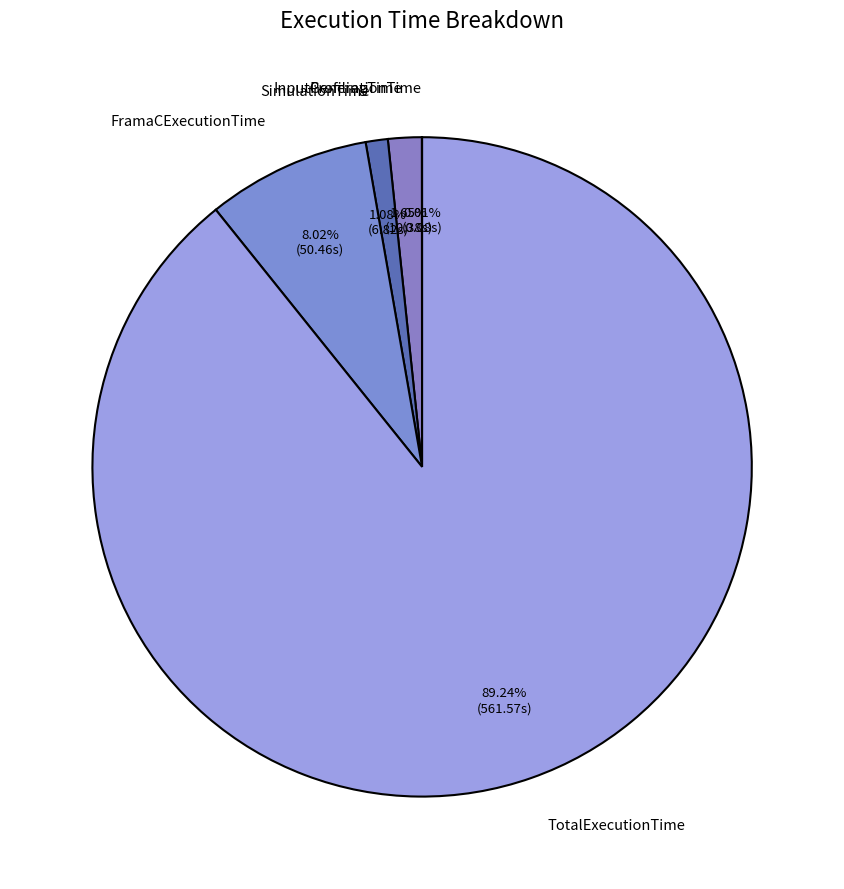

Which has a higher value, FramaCExecutionTime or TotalExecutionTime?

TotalExecutionTime